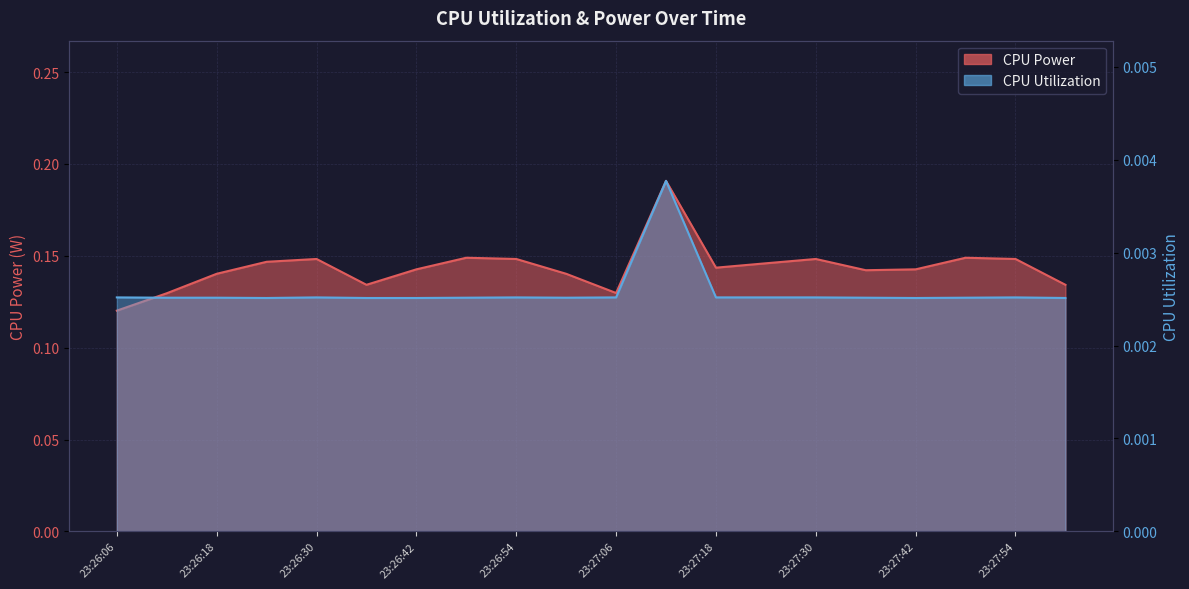

What position from the left is 23:27:30?

15